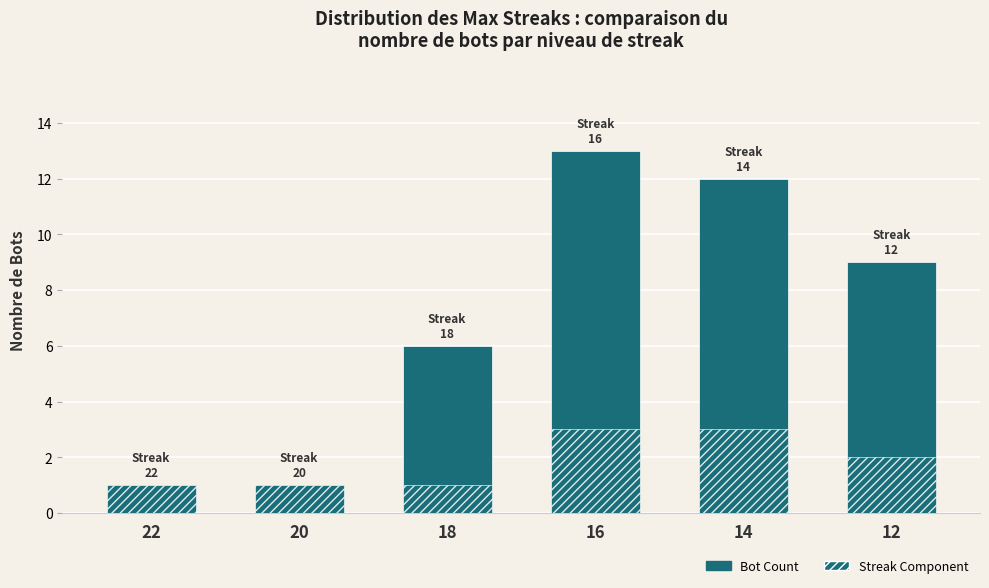

Which series has the largest total across all categories?

Bot Count (Max Streak)